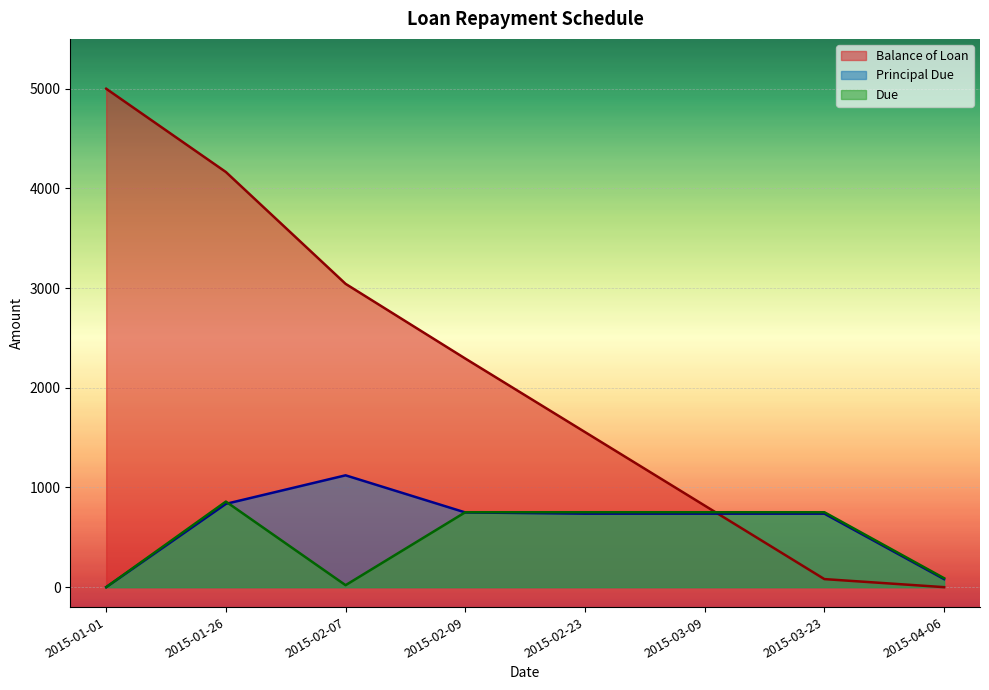

List the series in order of their peak value, lowest first.

Due, Principal Due, Balance of Loan